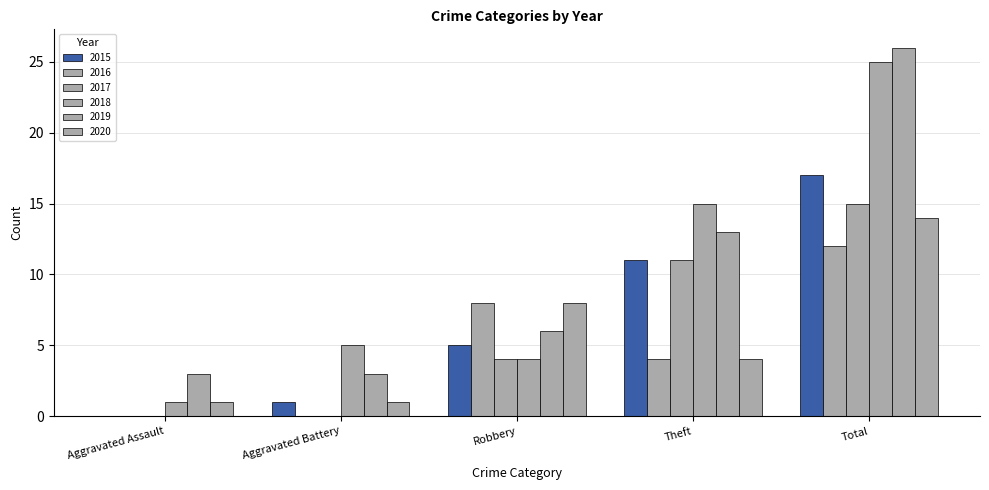

At Robbery, list the series in order from largest to smallest.

2016, 2020, 2019, 2015, 2017, 2018